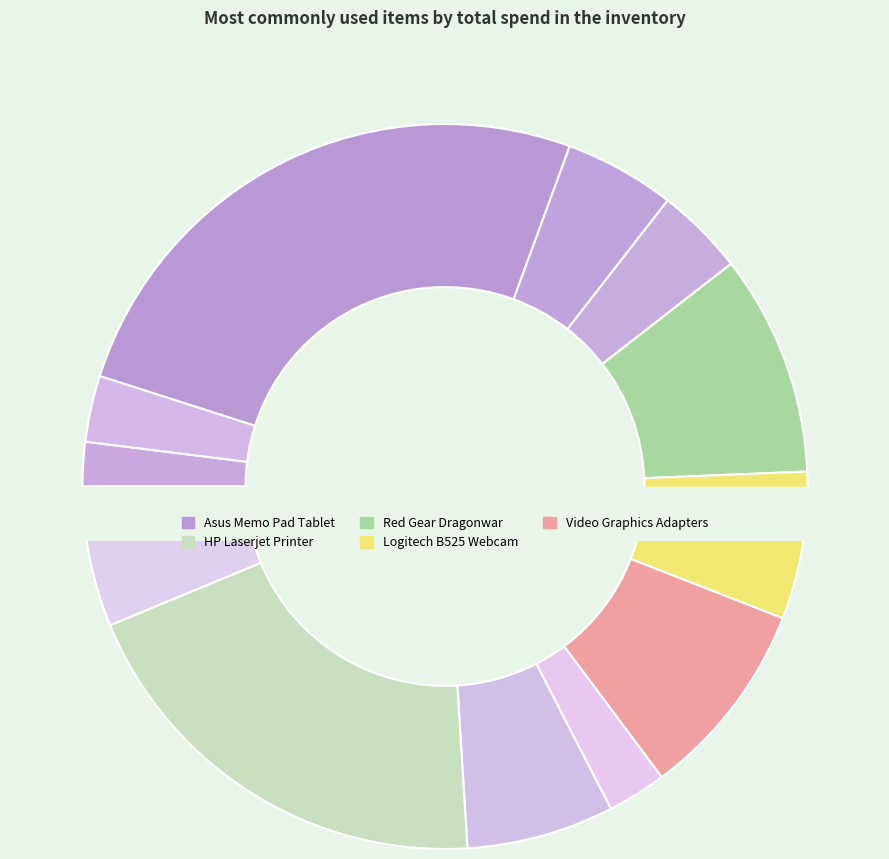

How many segments does this pie chart have?

12